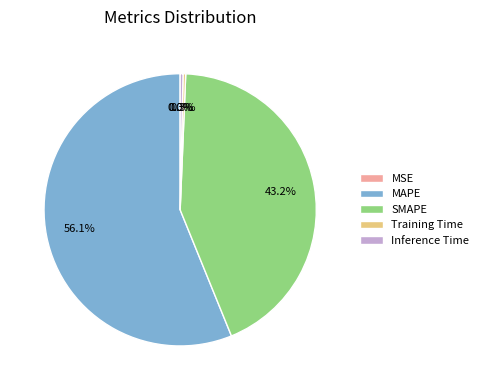

Which category has the biggest portion of the pie?

MAPE